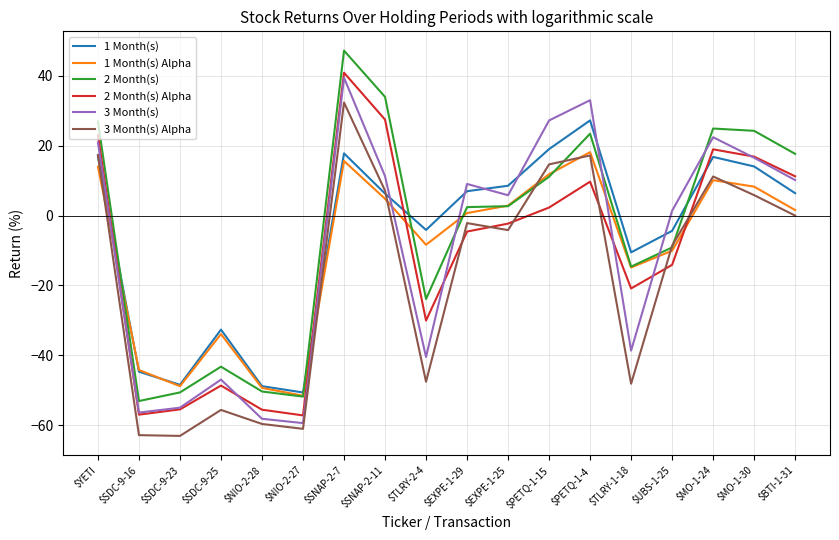

How many interior local peaks does the 1 Month(s) Alpha series have?

4